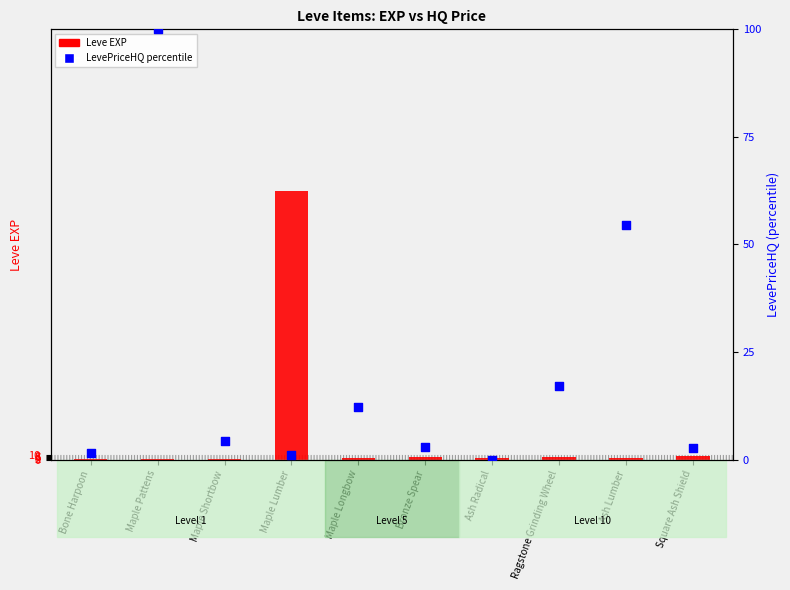

At how many categories does at least one series exceed 56?

2